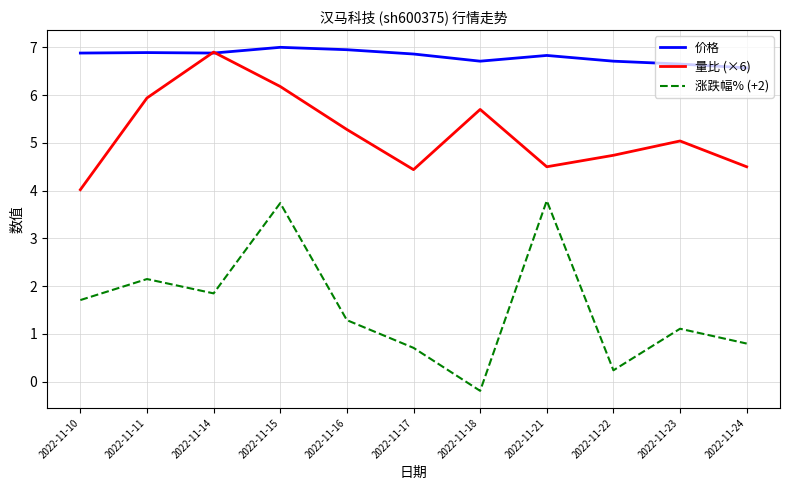

What is the maximum value shown in the chart?

7.0